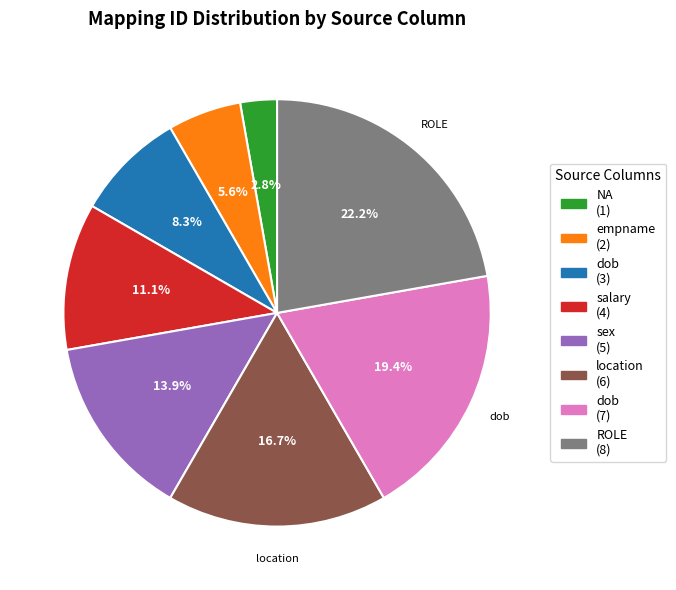

Does ROLE (8) account for over 50% of the chart?

No